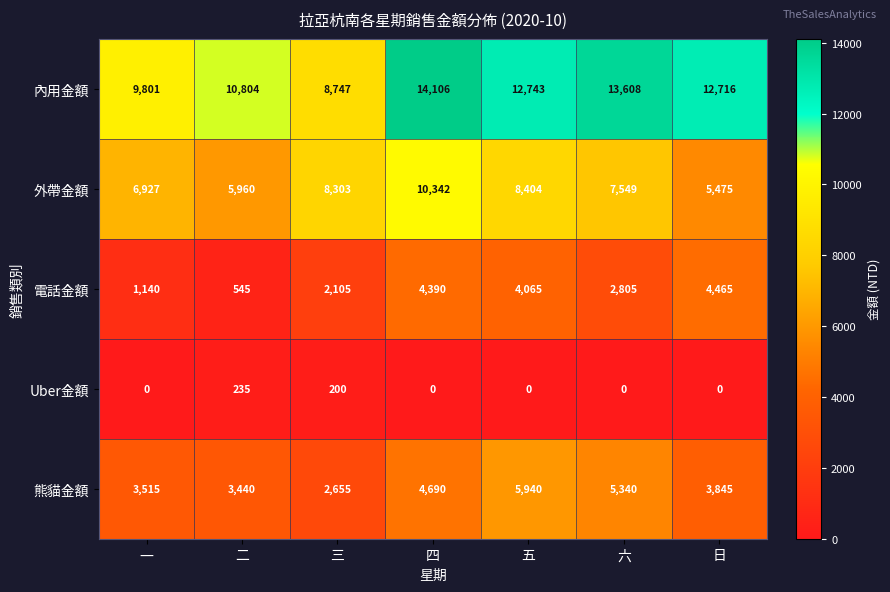

At how many categories does at least one series exceed 10986?

4